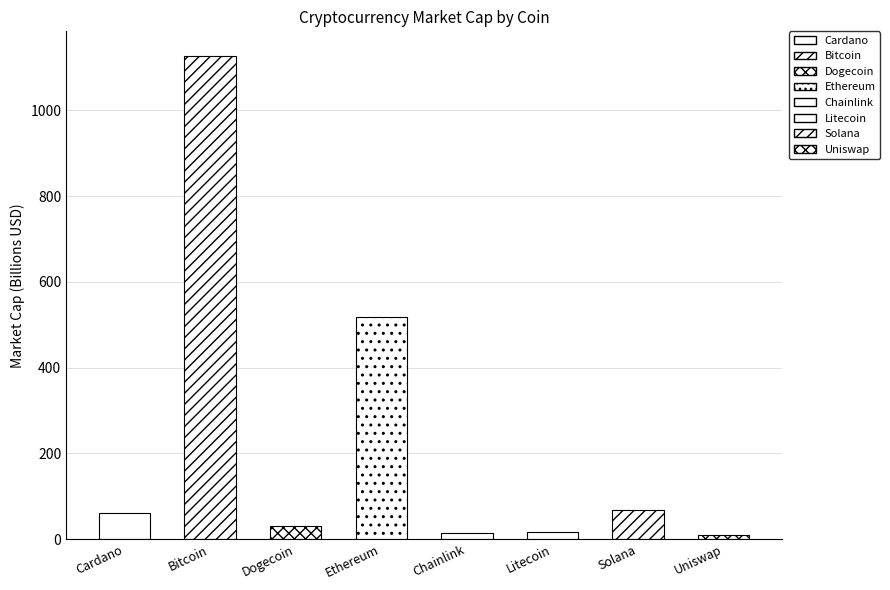

What position from the right is Uniswap?

1